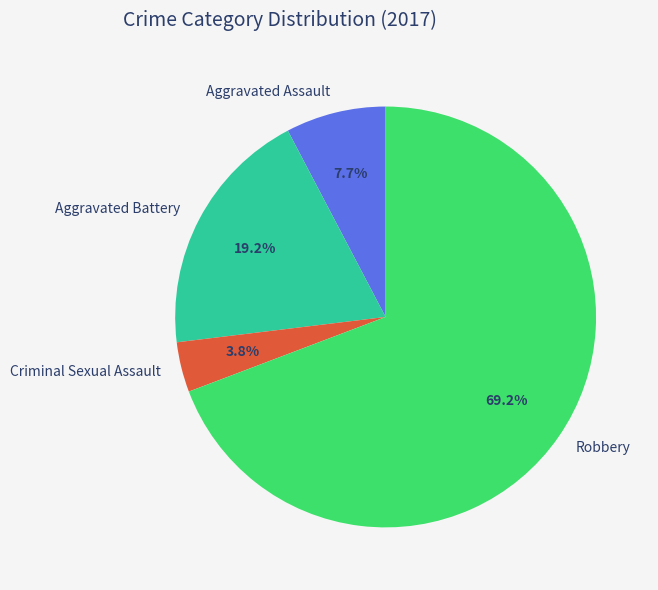

To the nearest percent, what is the difference between the Robbery and Aggravated Assault slice percentages?

62%